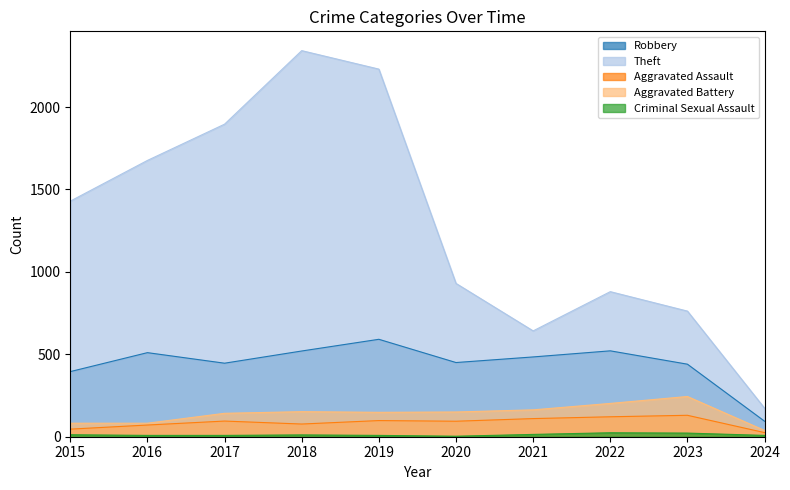

What is the total value across all series at 2018?

3102